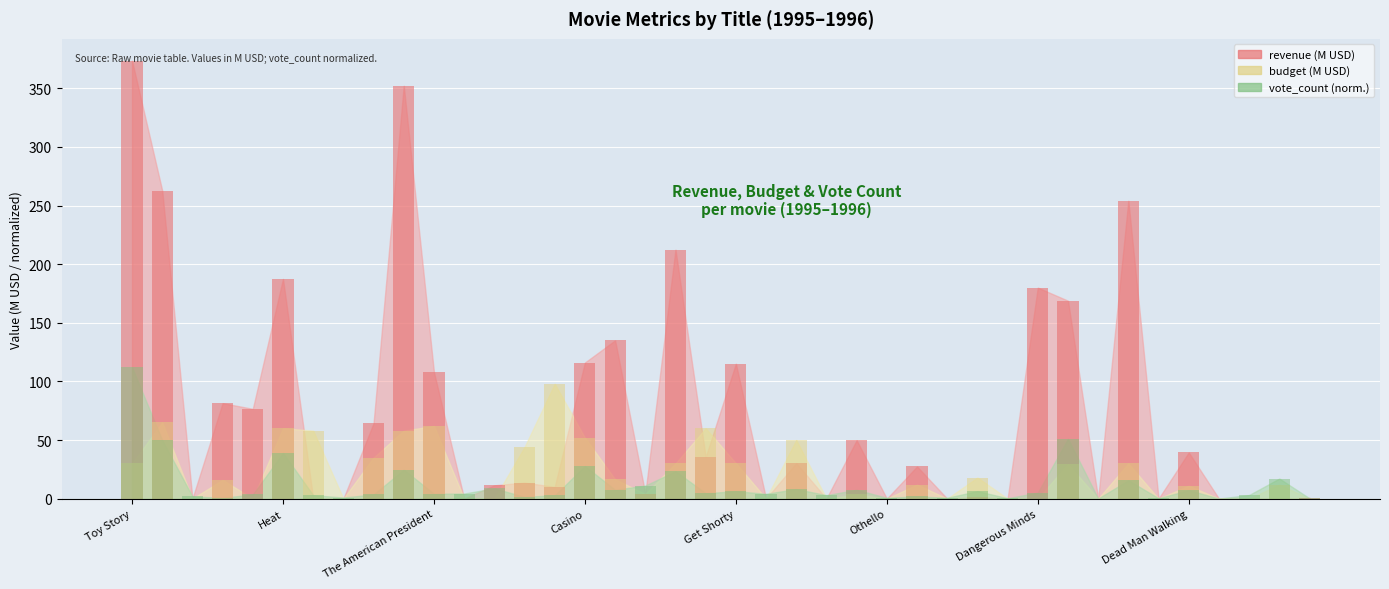

What is the label of the 10th bar from the right?

Dangerous Minds